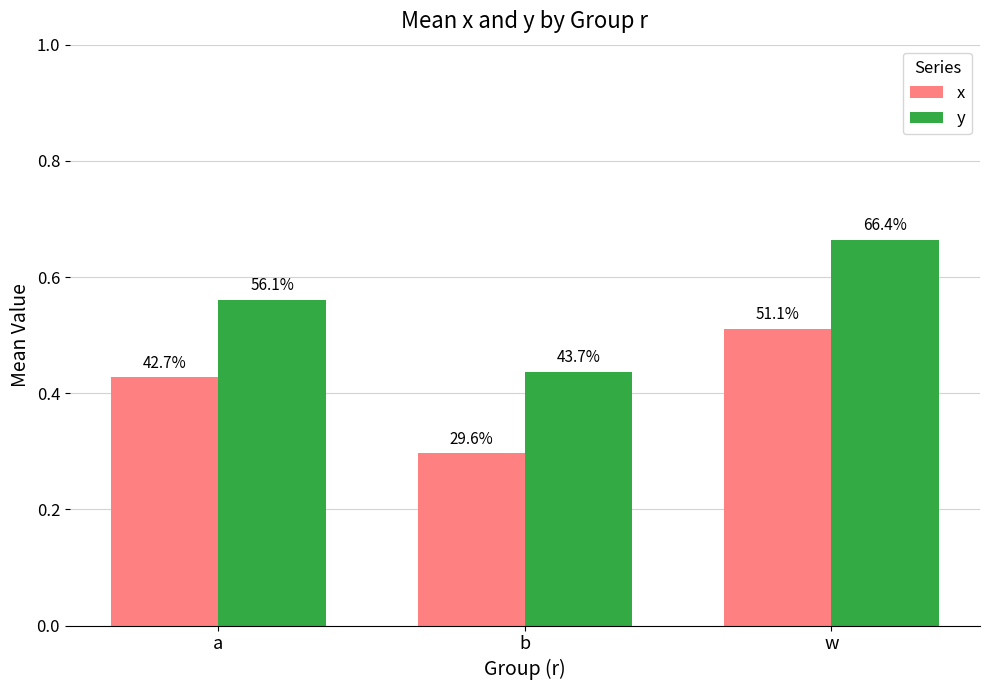

Rank the categories by y value from highest to lowest.

w, a, b